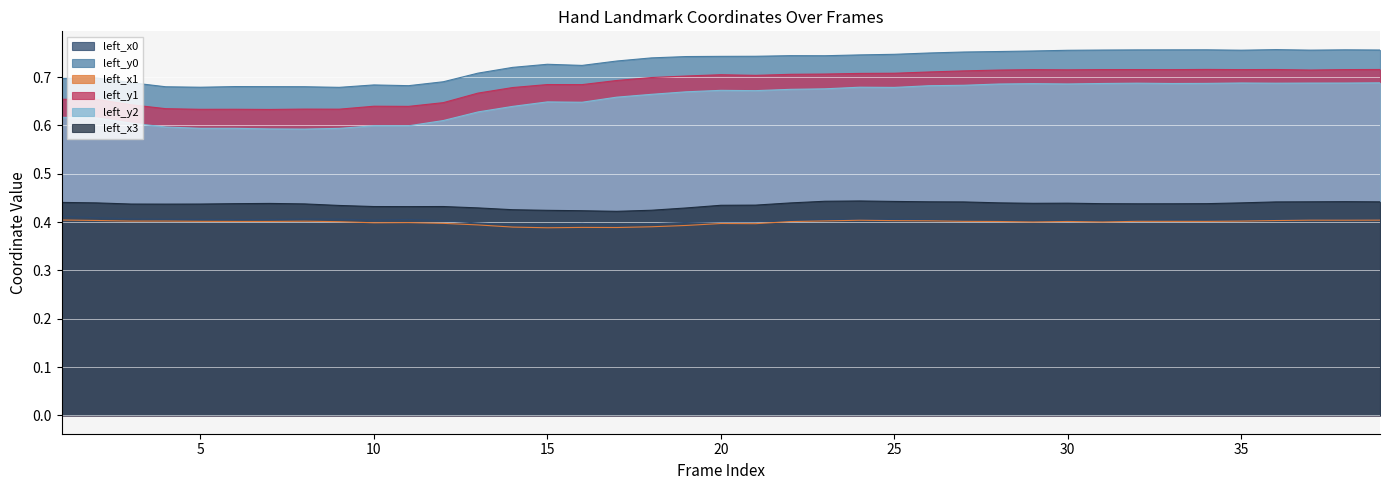

Between 8 and 16, which series saw the biggest shift?

left_y2